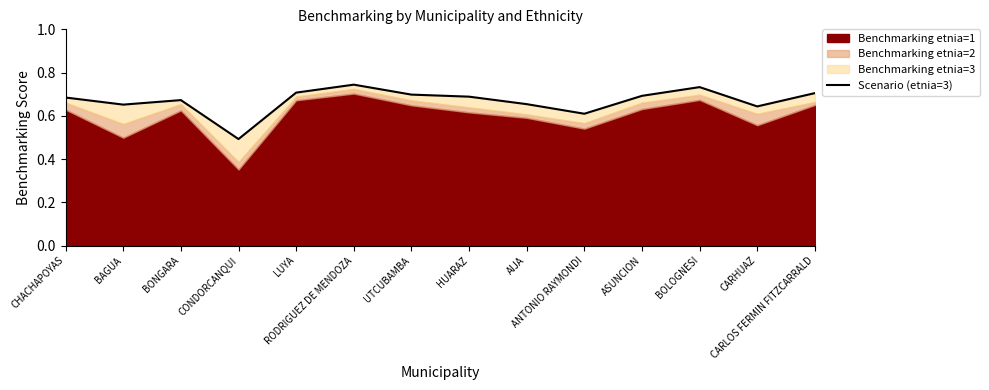

What is the smallest value displayed?

0.5